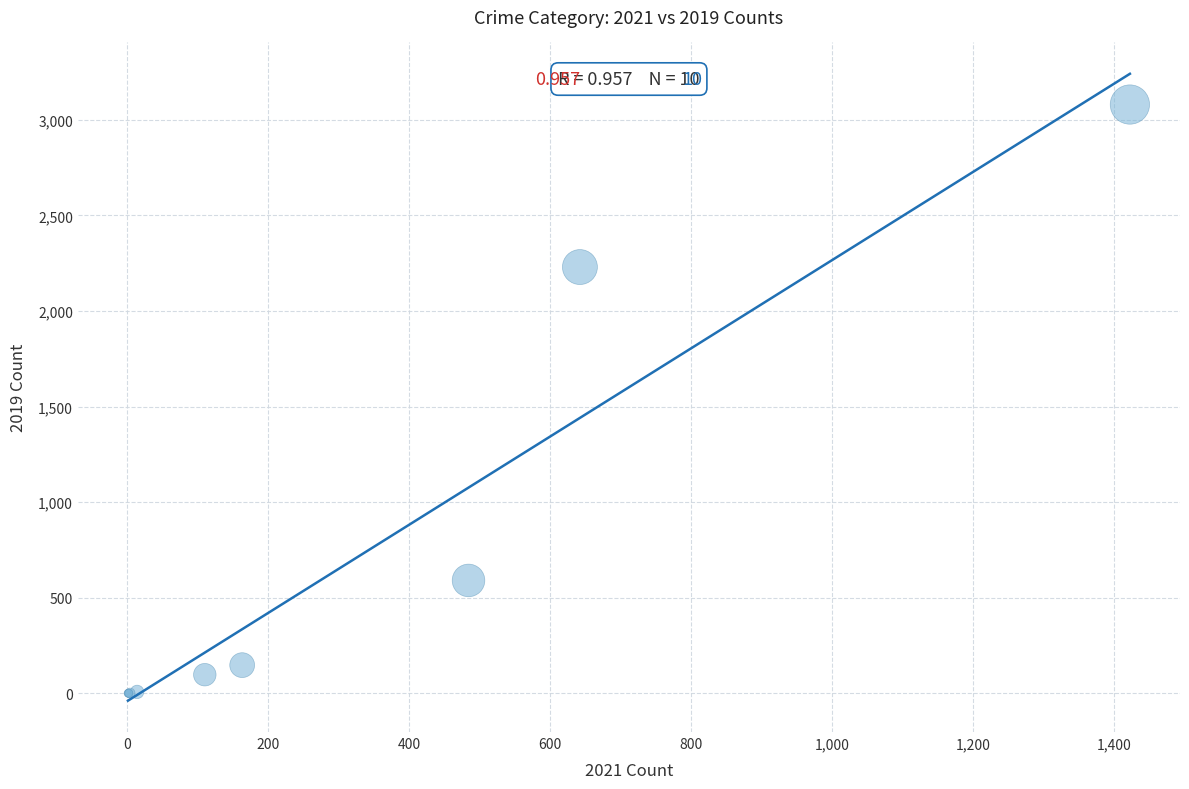

What Y value in the scatter plot is closest to 1540?

2230